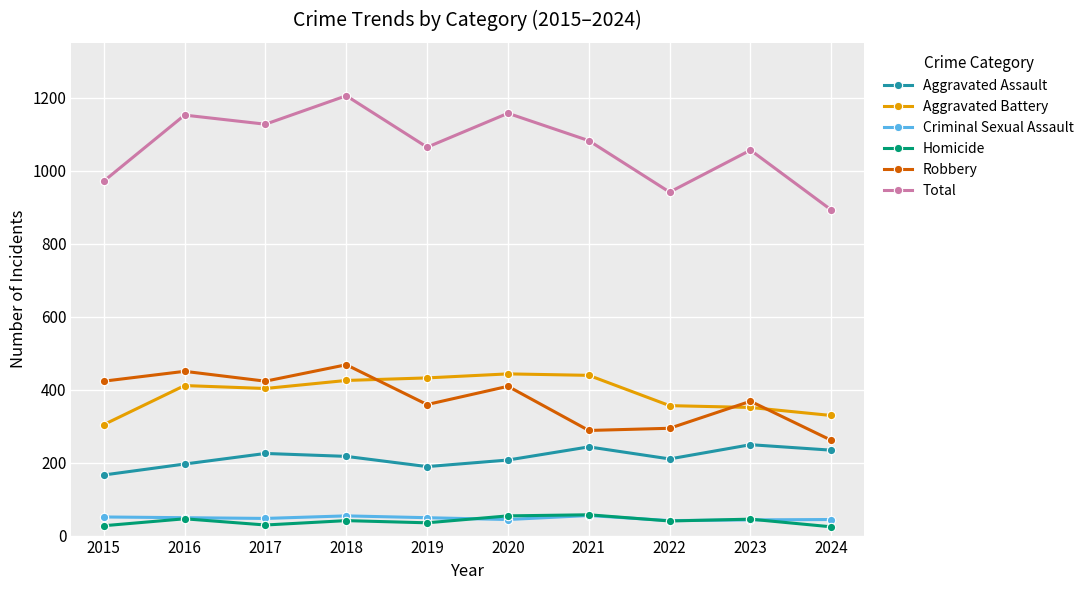

How many data points does each series have?

10